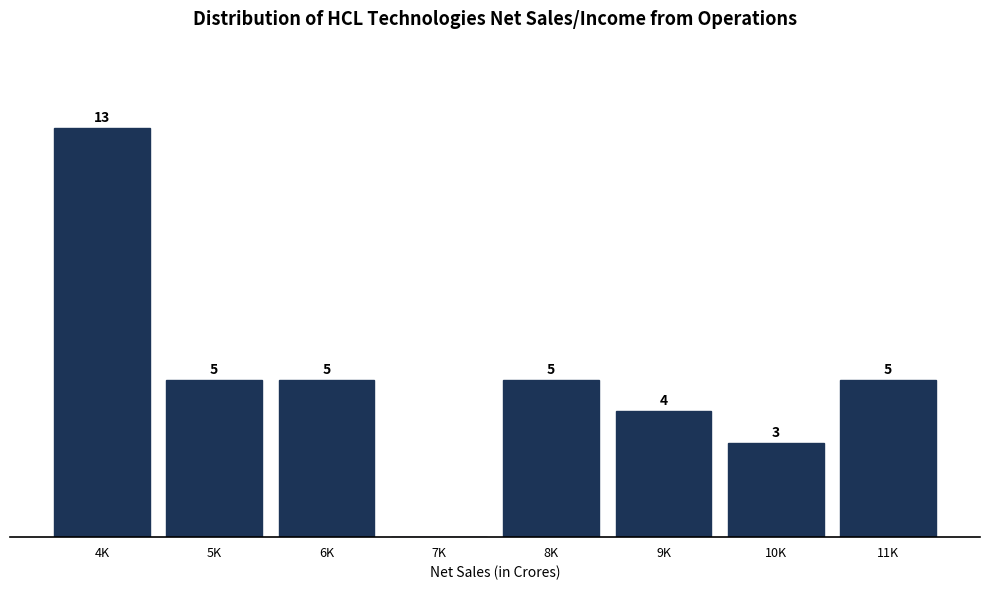

Where does the data first go above 5?

4K